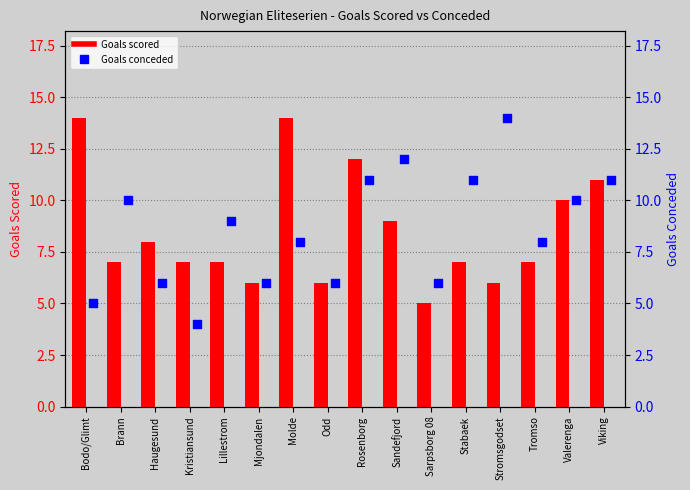

At how many categories does at least one series exceed 4?

16